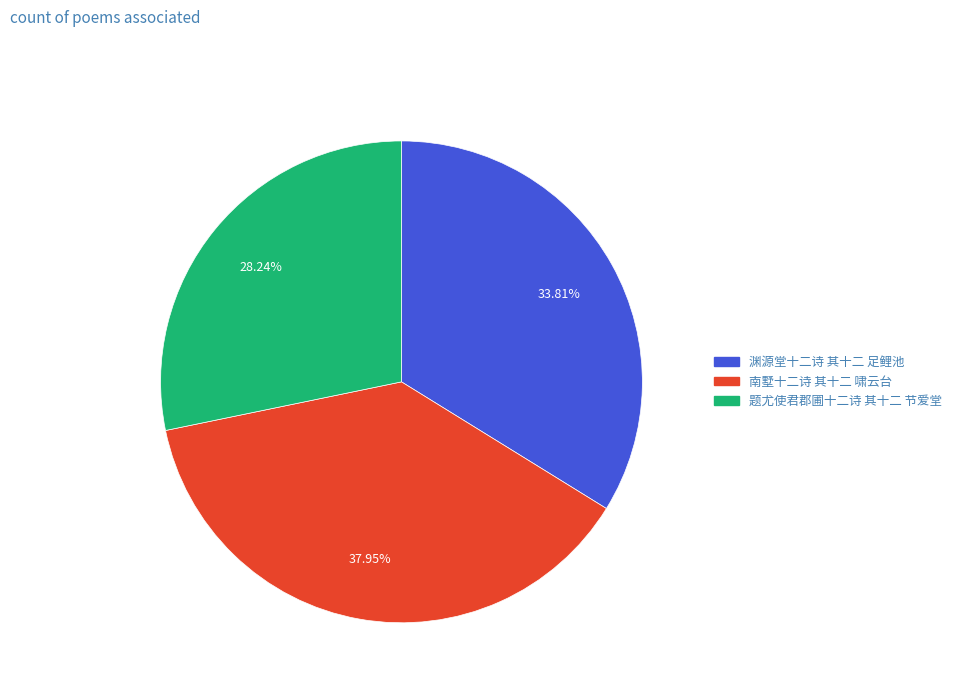

True or false: 渊源堂十二诗 其十二 足鲤池 accounts for 28% of the total.

False